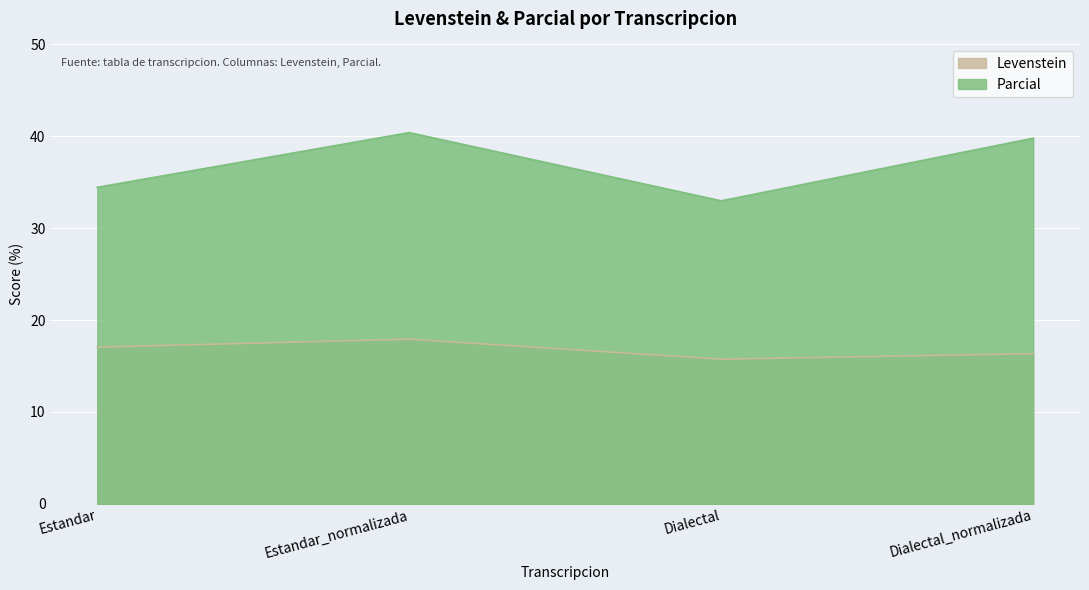

What is the average value of the Parcial series?

36.9